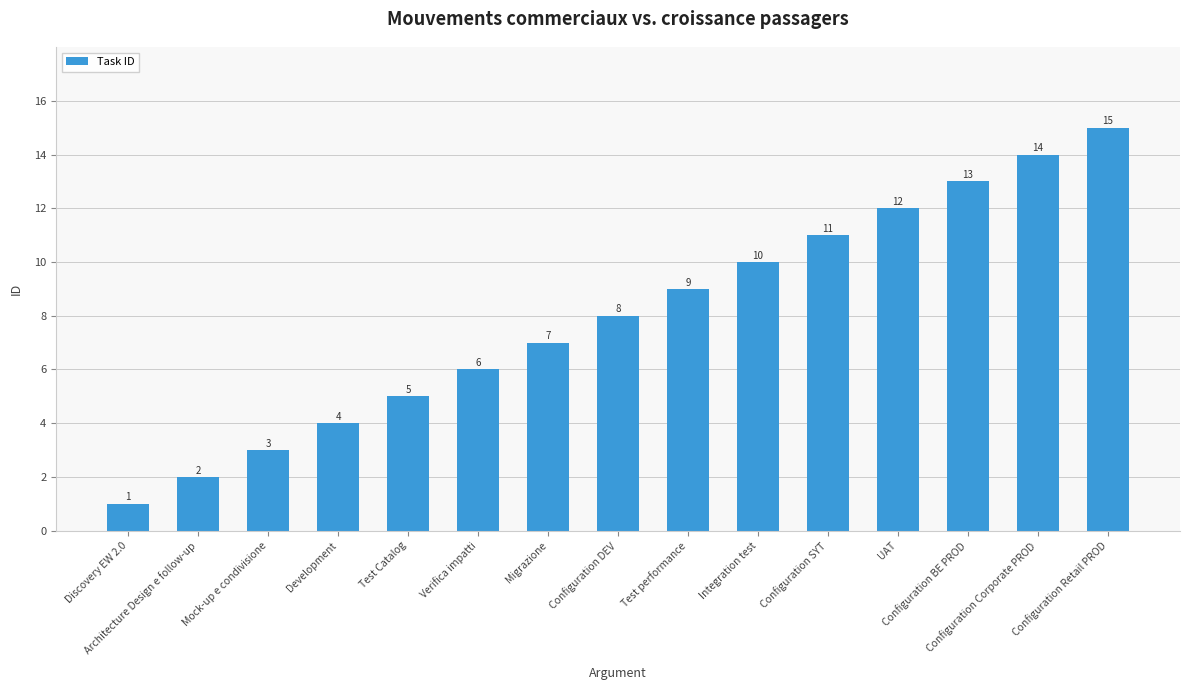

What is the value of the 3rd bar from the left?

3